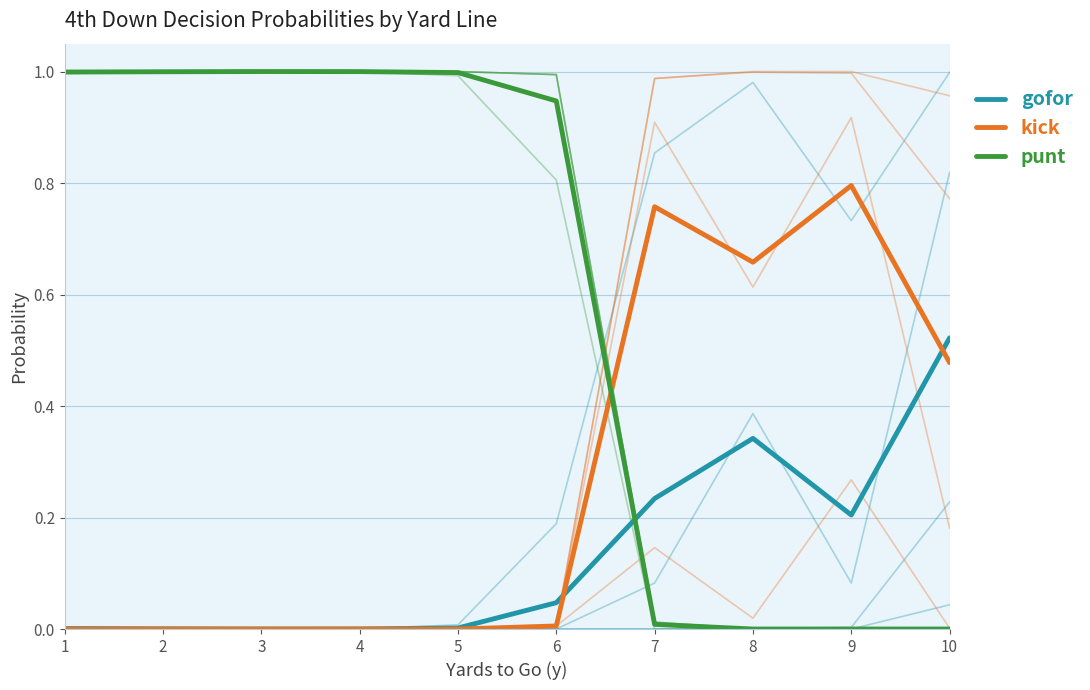

Is the value of kick at 7 greater than the value of punt at 5?

No